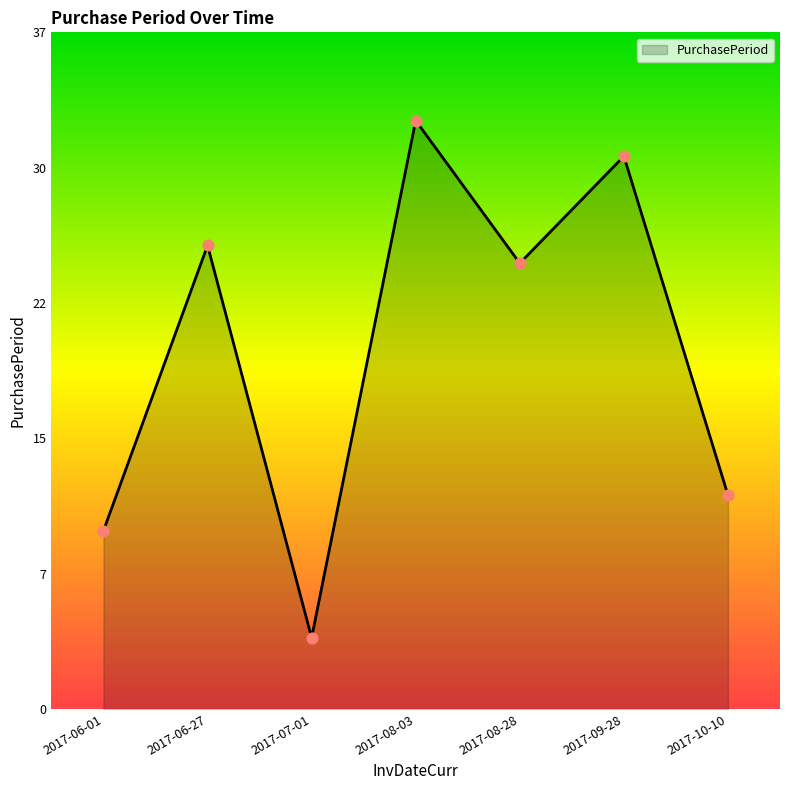

Which has a higher value, 2017-06-01 or 2017-08-03?

2017-08-03